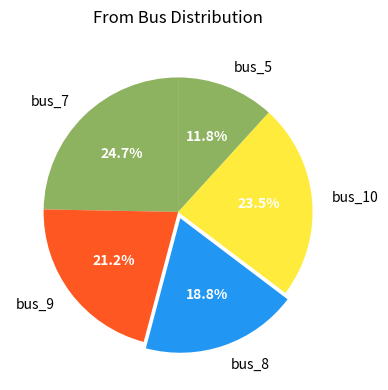

Combined, what portion of the pie is bus_5 and bus_10?

35.3%